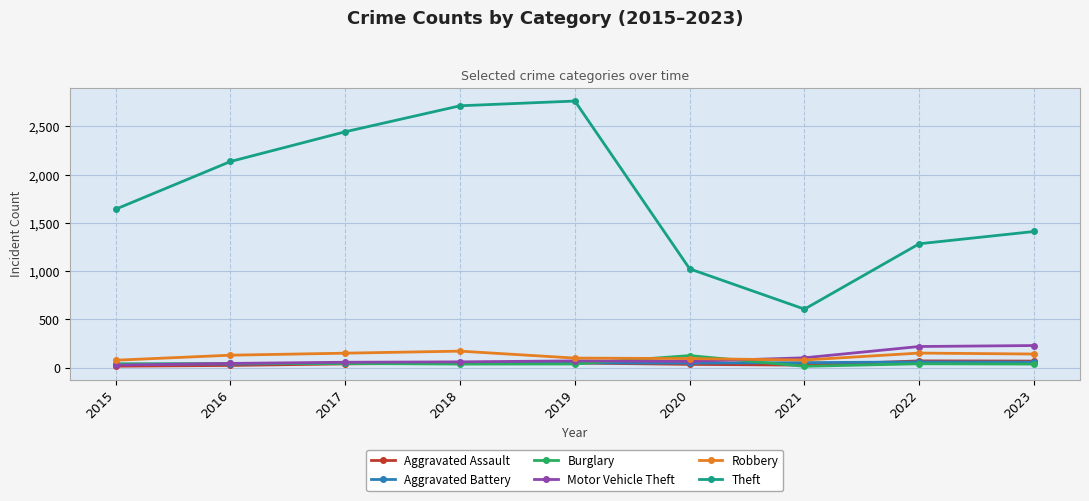

What is the highest value of the Motor Vehicle Theft series?

230